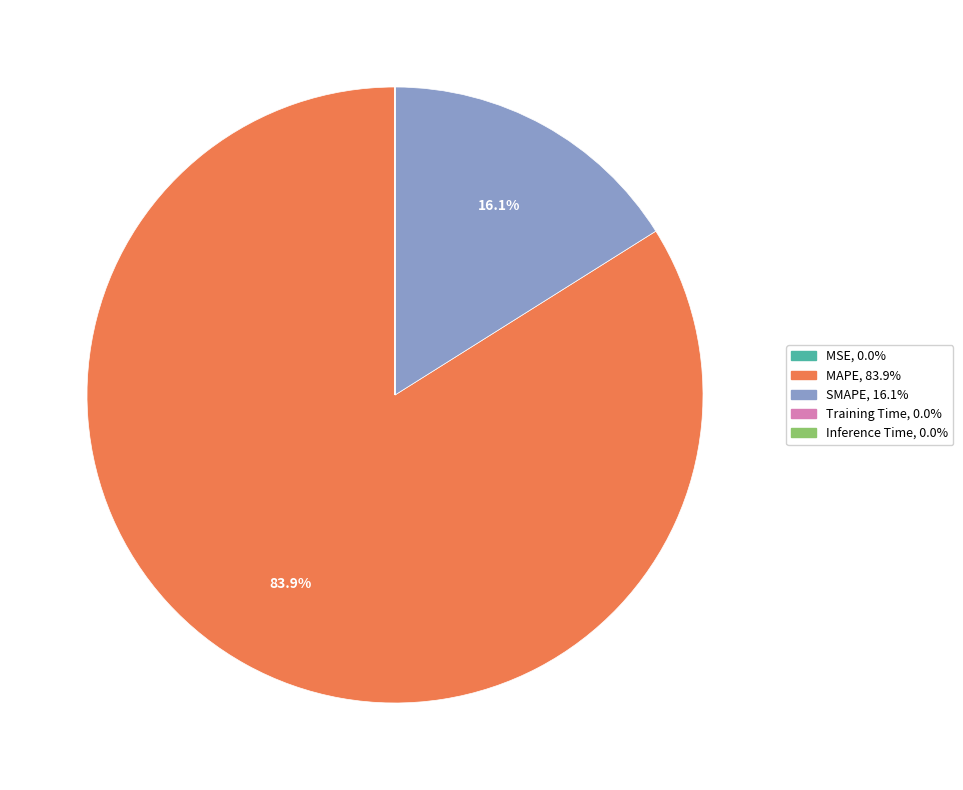

What portion of the pie excludes SMAPE?

83.9%